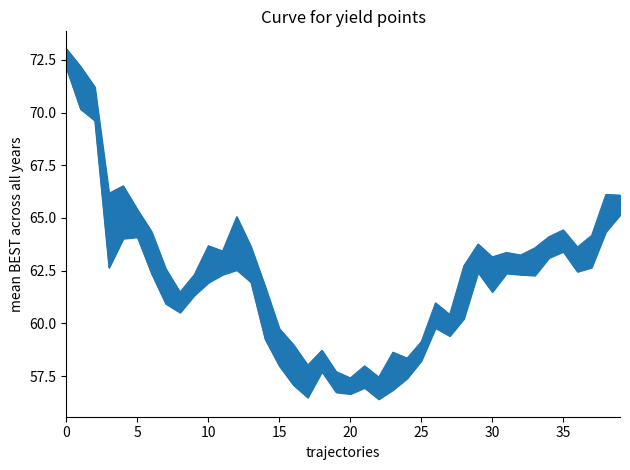

True or false: High and Low intersect in this chart.

False